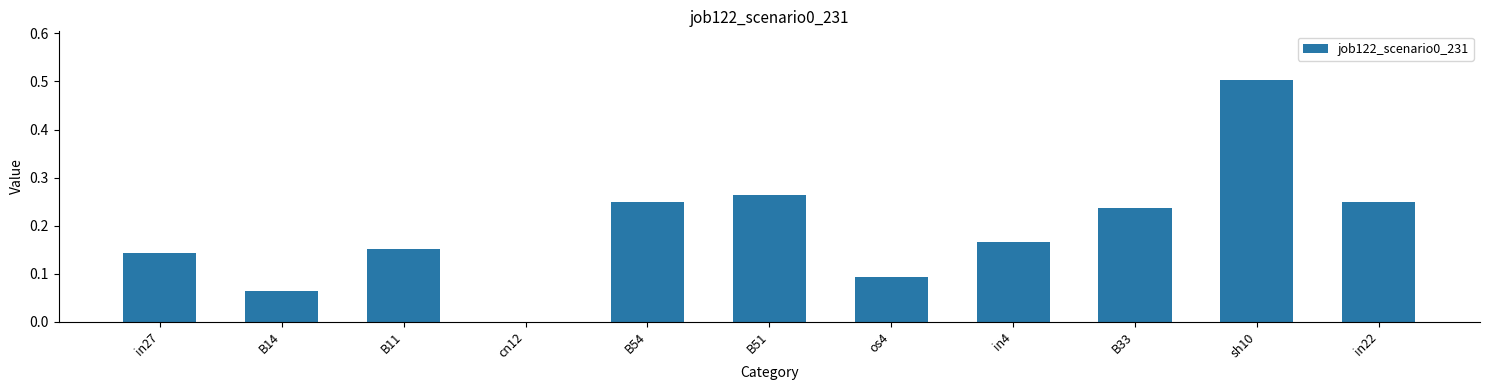

What is the change in value from B54 to sh10?

+0.3